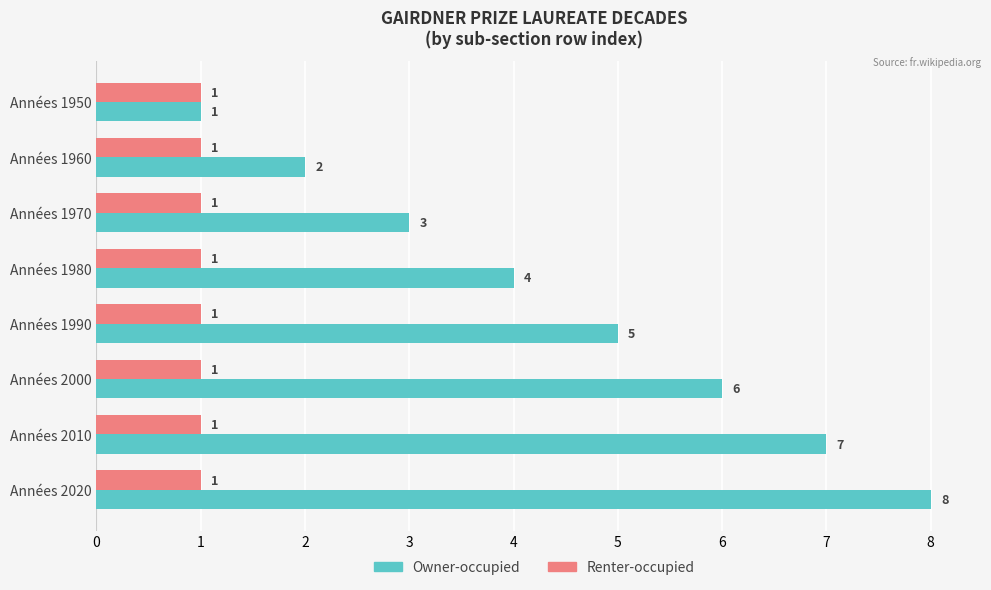

How many data points in Owner-occupied are less than 5?

4